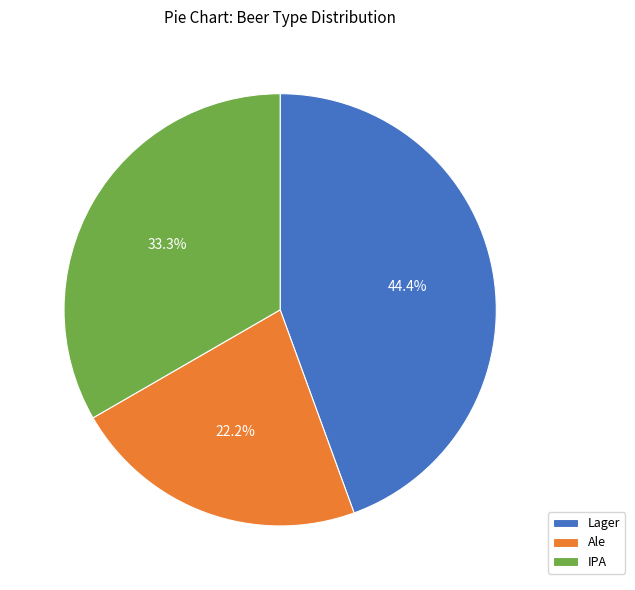

Which slice is the smallest?

Ale